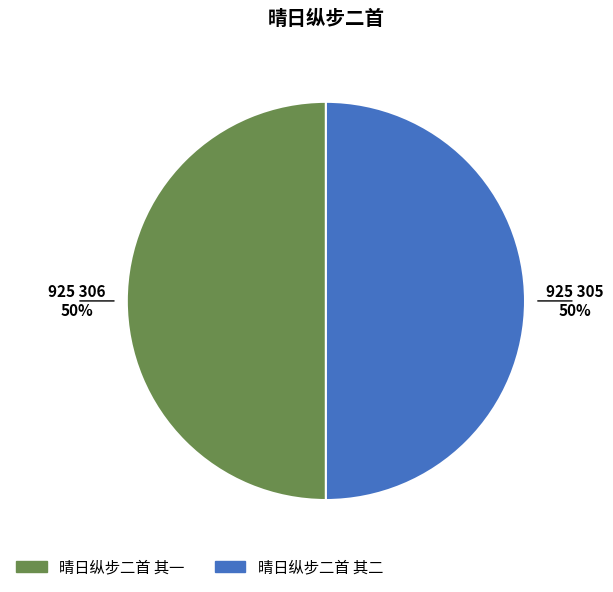

What is the ratio of the value at 晴日纵步二首 其一 to the value at 晴日纵步二首 其二?

1.0